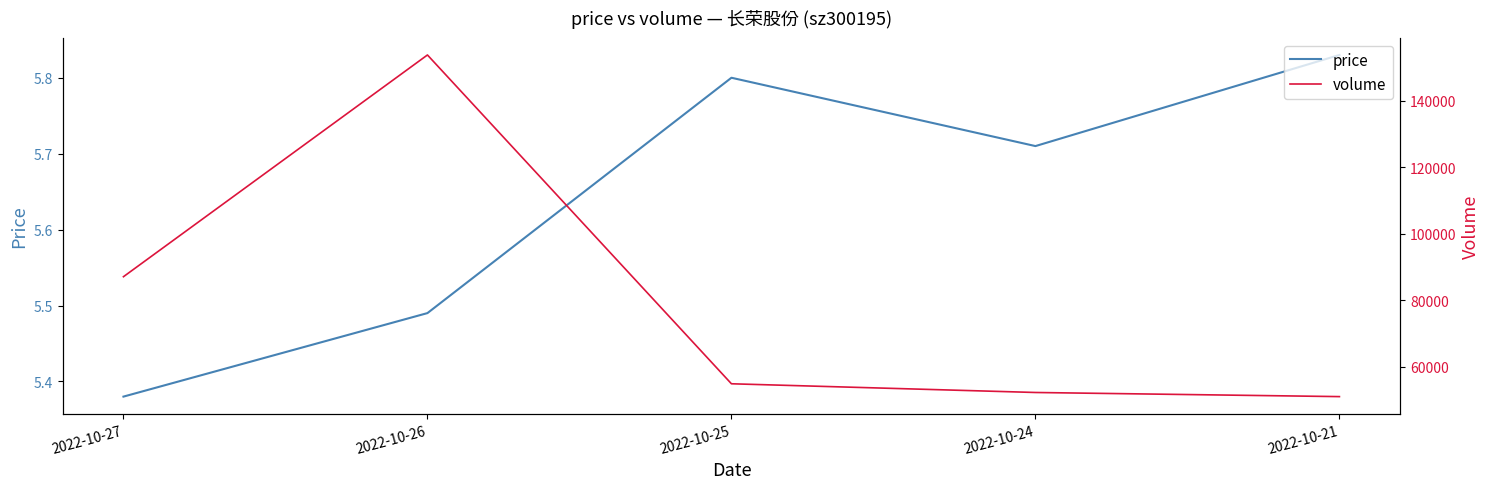

List the series in order of their peak value, highest first.

volume, price